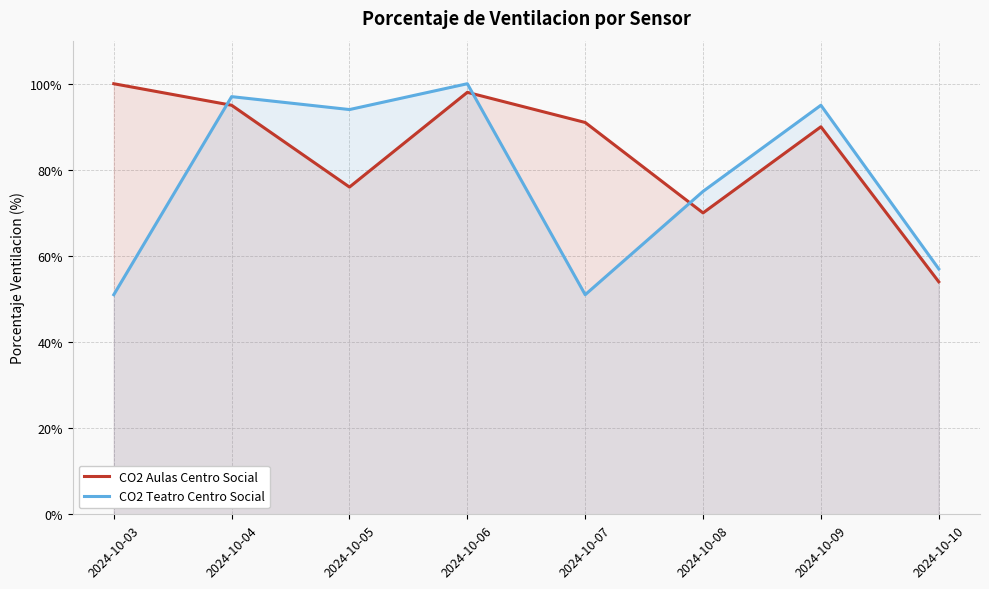

Read the CO2 Aulas Centro Social value at 2024-10-08, to the nearest 10.

70